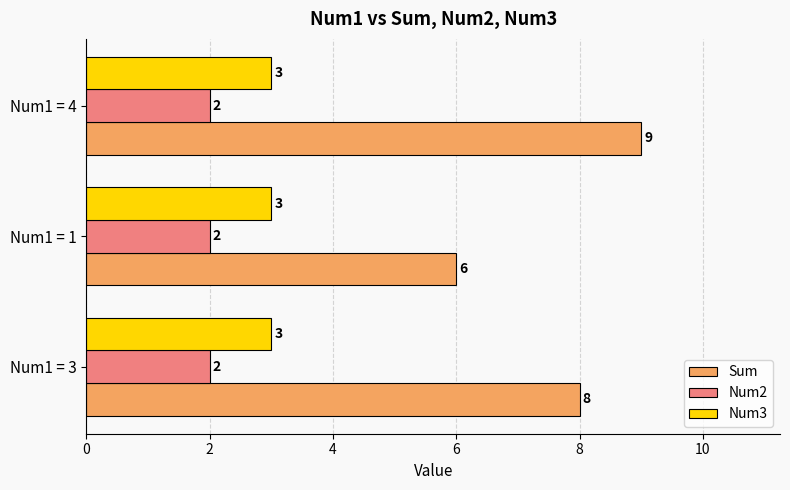

What is the greatest value displayed?

9